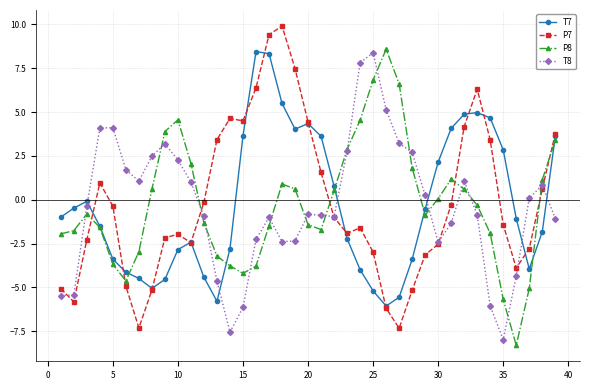

What is the greatest value displayed?

9.9